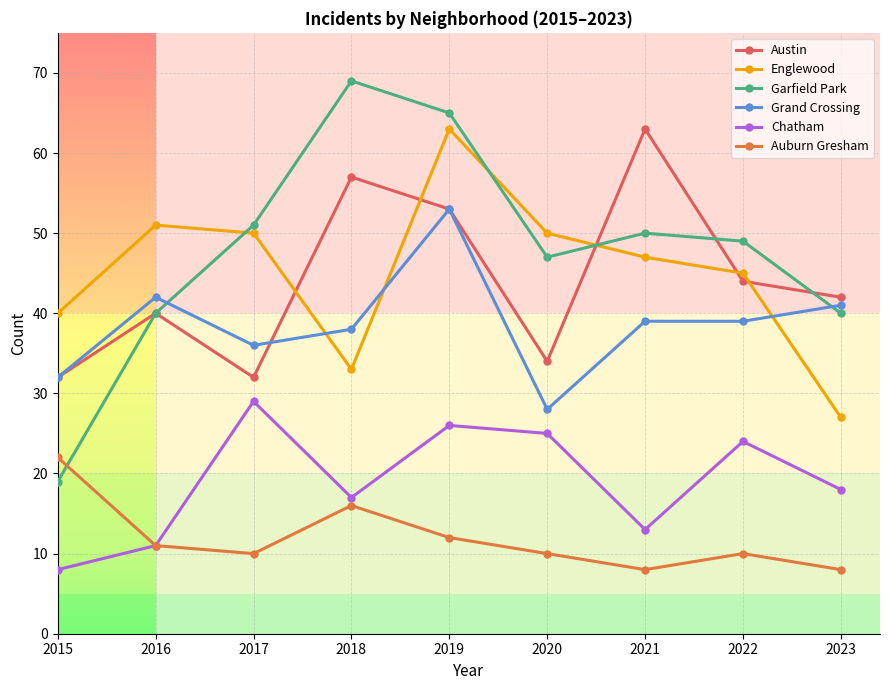

Count the number of data series in this chart.

6